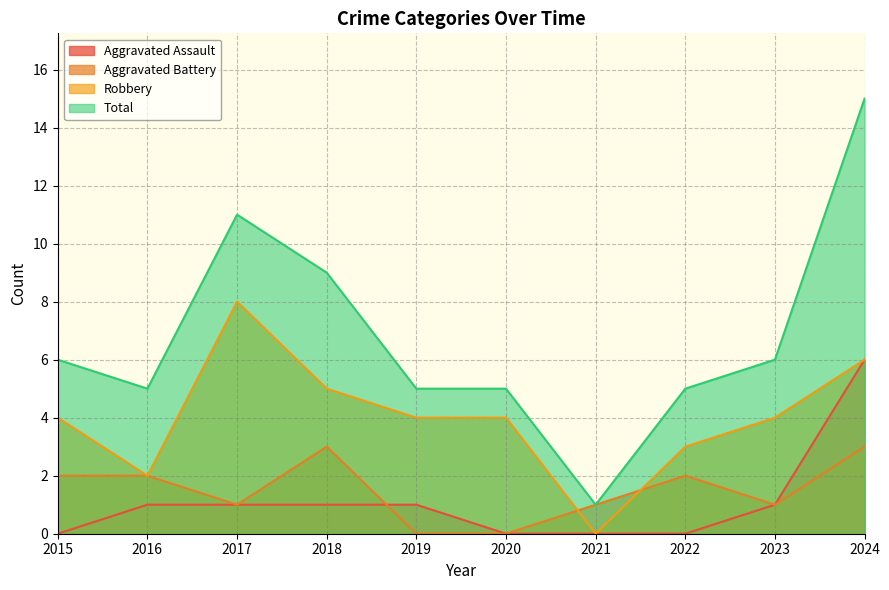

What is the sum of all Aggravated Battery values?

15